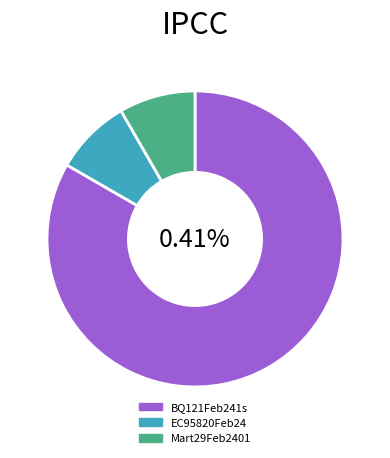

To the nearest percent, what is the combined percentage of EC95820Feb24 and Mart29Feb2401?

17%